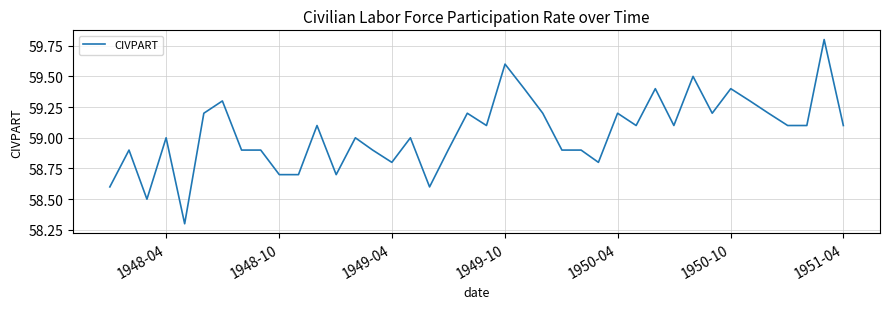

How many lines are shown in the chart?

1